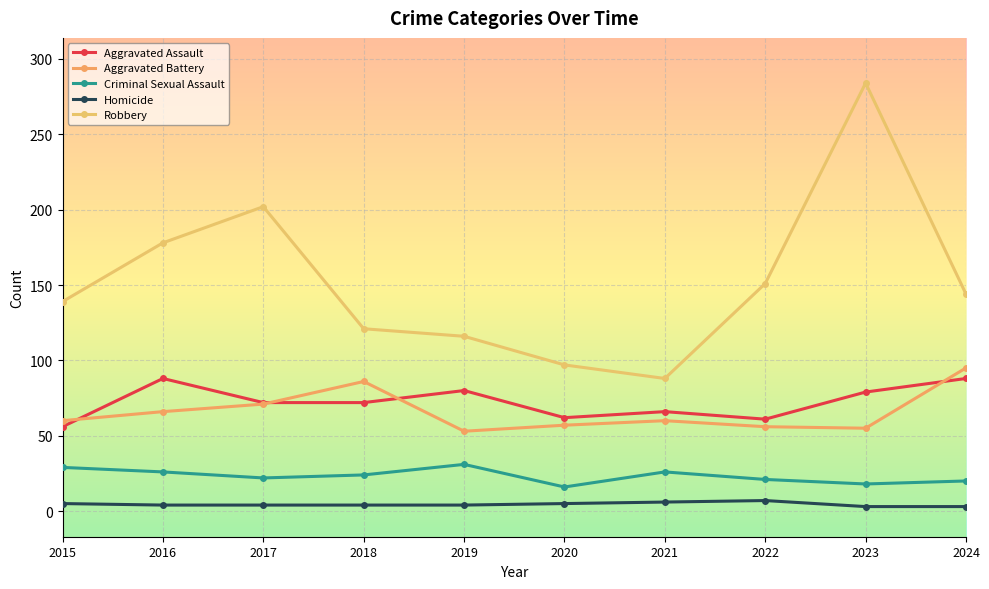

How many lines are shown in the chart?

5